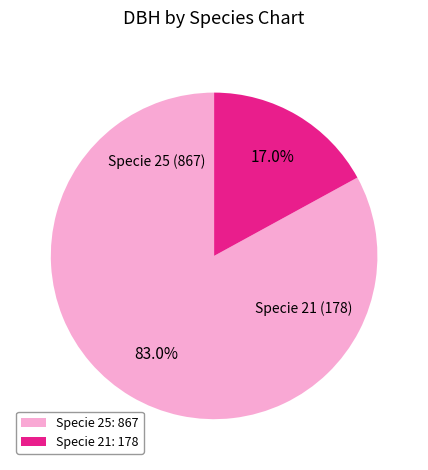

What is the total percentage of Specie 25: 867 and Specie 21: 178?

100.0%